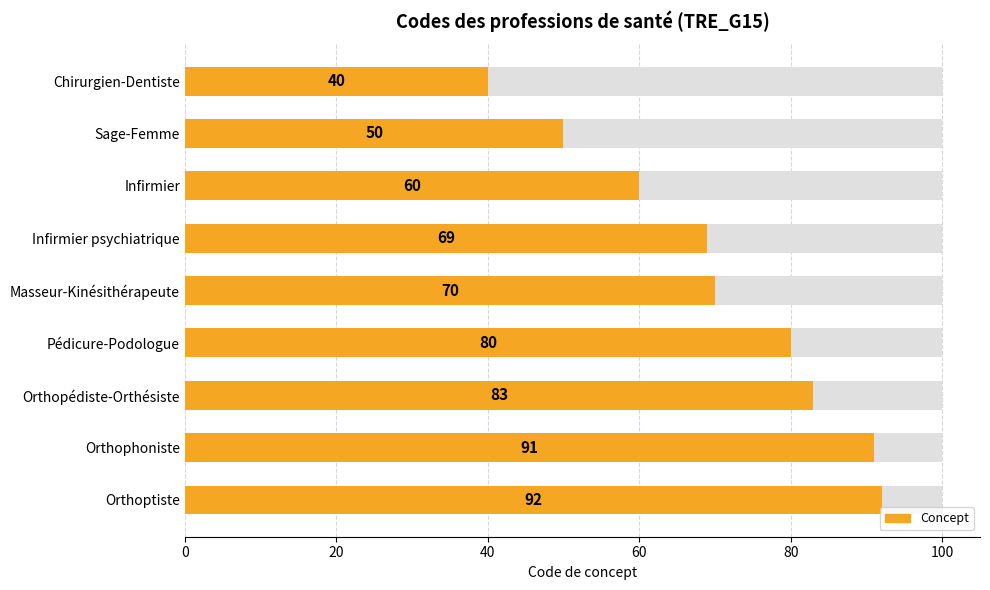

What is the minimum value shown in the chart?

40